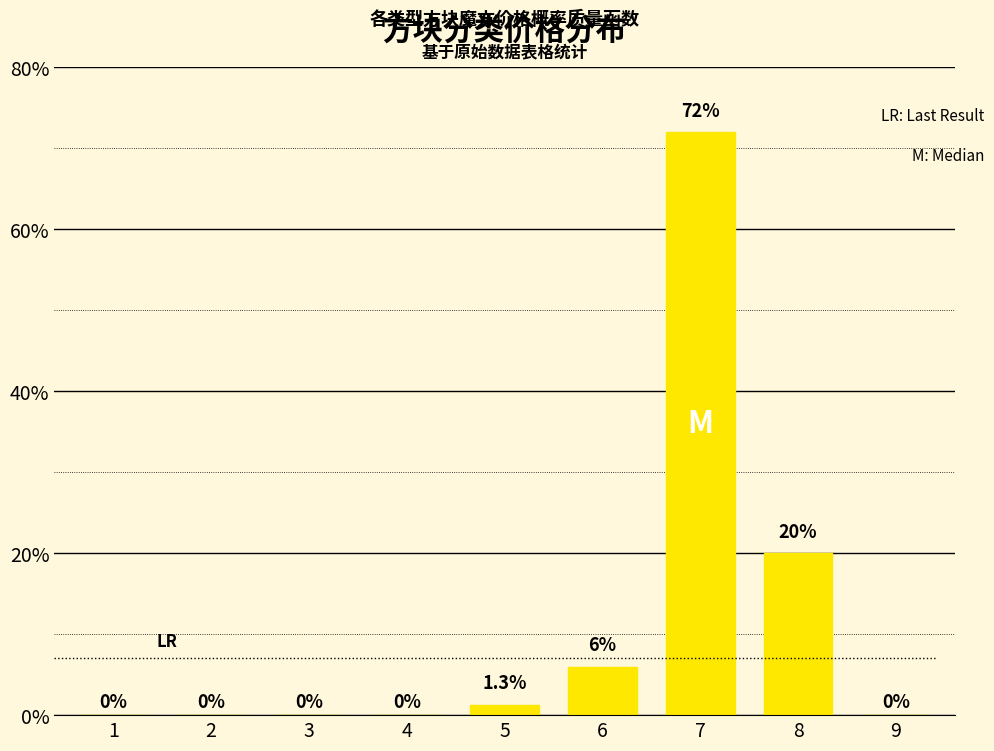

At which label is the value closest to 36?

8